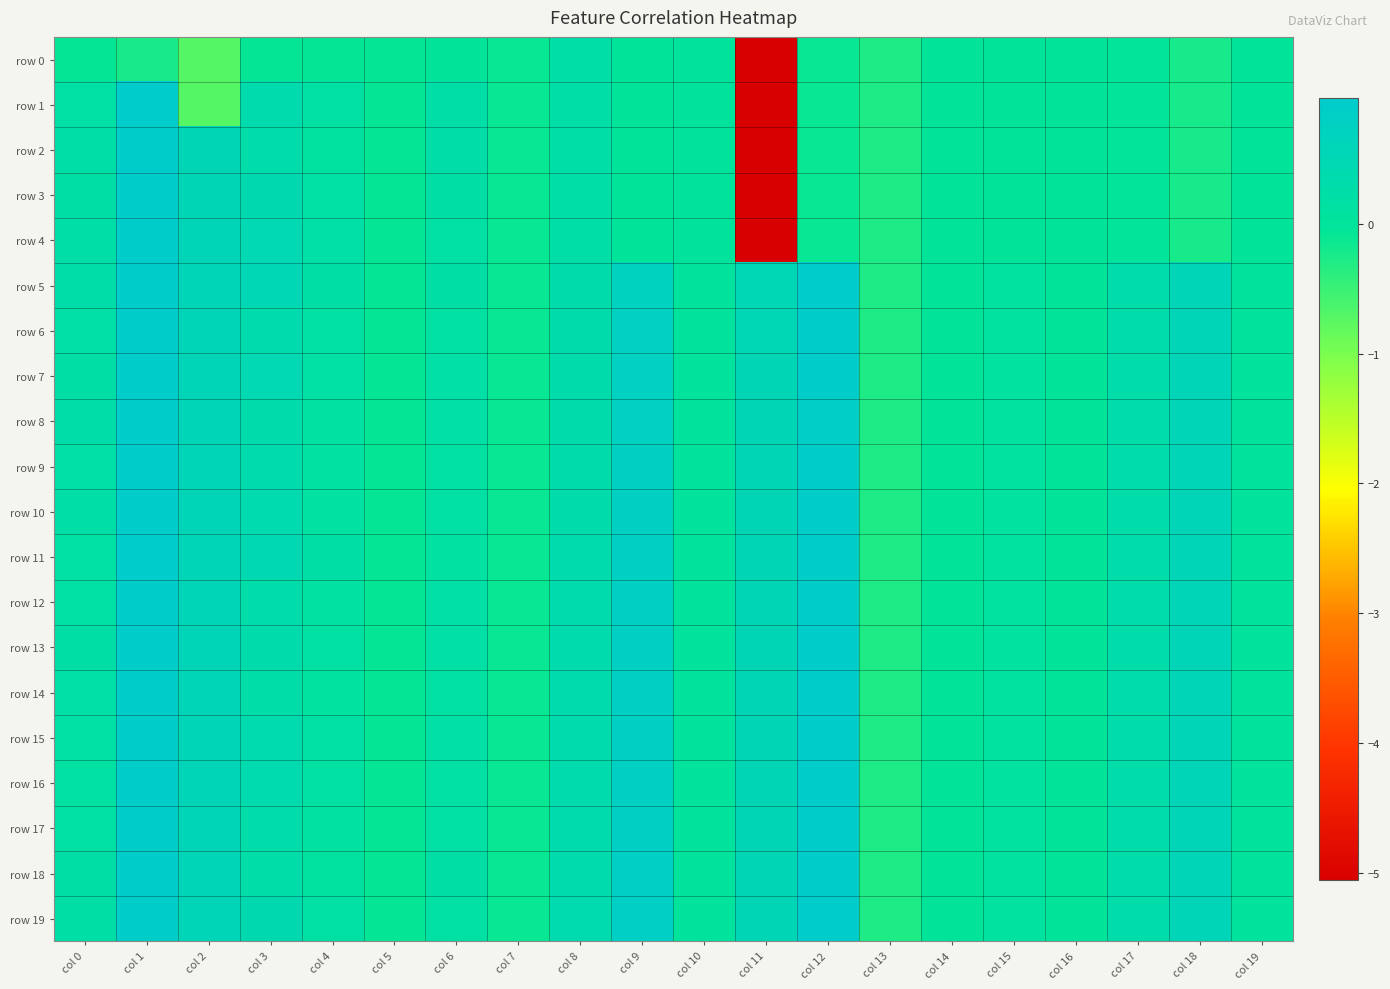

Between col 4 and col 17, which series saw the biggest shift?

row 4